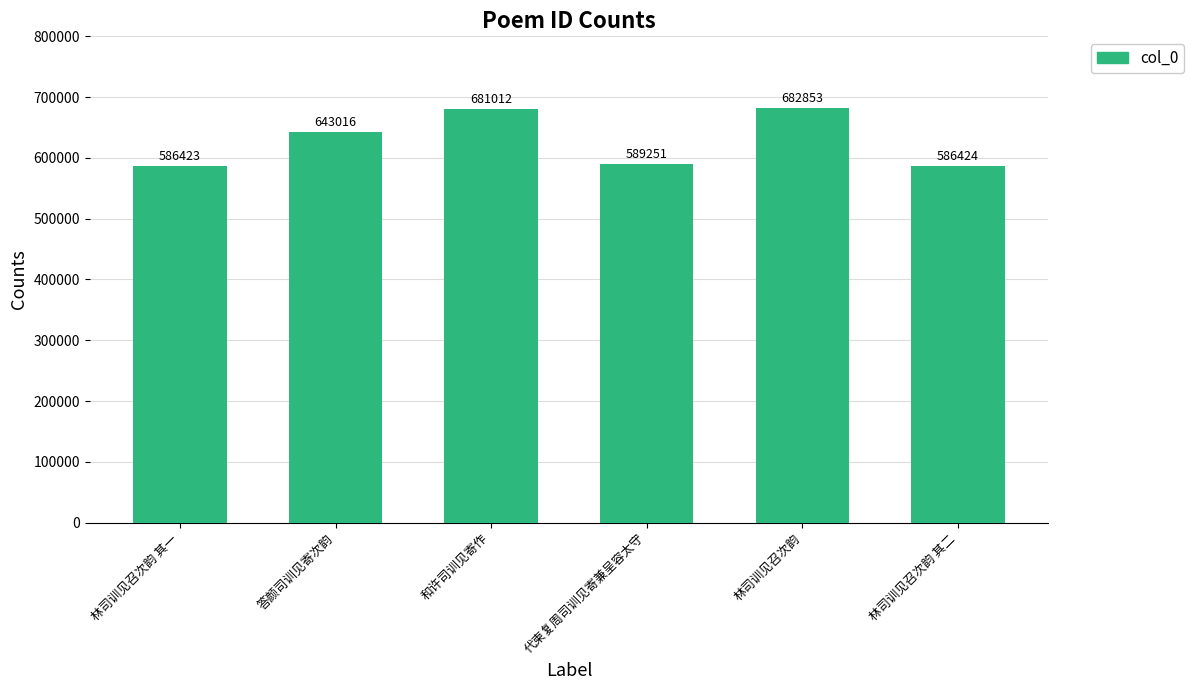

Rank the categories by value from highest to lowest.

林司训见召次韵, 和许司训见寄作, 答颜司训见寄次韵, 代柬复周司训见寄兼呈容太守, 林司训见召次韵 其二, 林司训见召次韵 其一